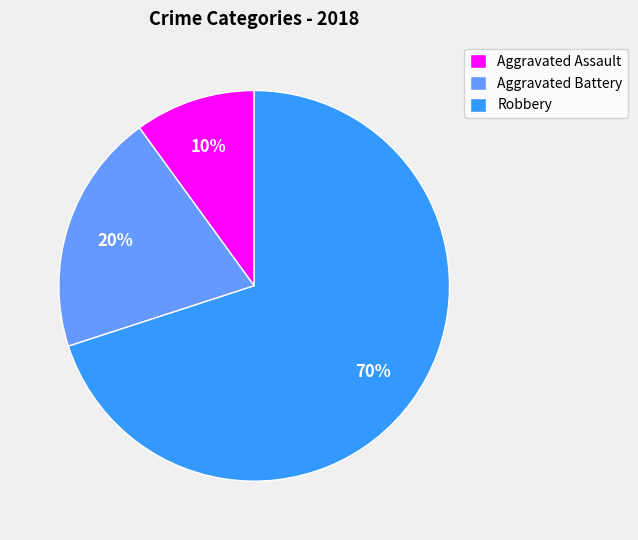

Combined, do Aggravated Battery and Robbery account for over 50%?

Yes